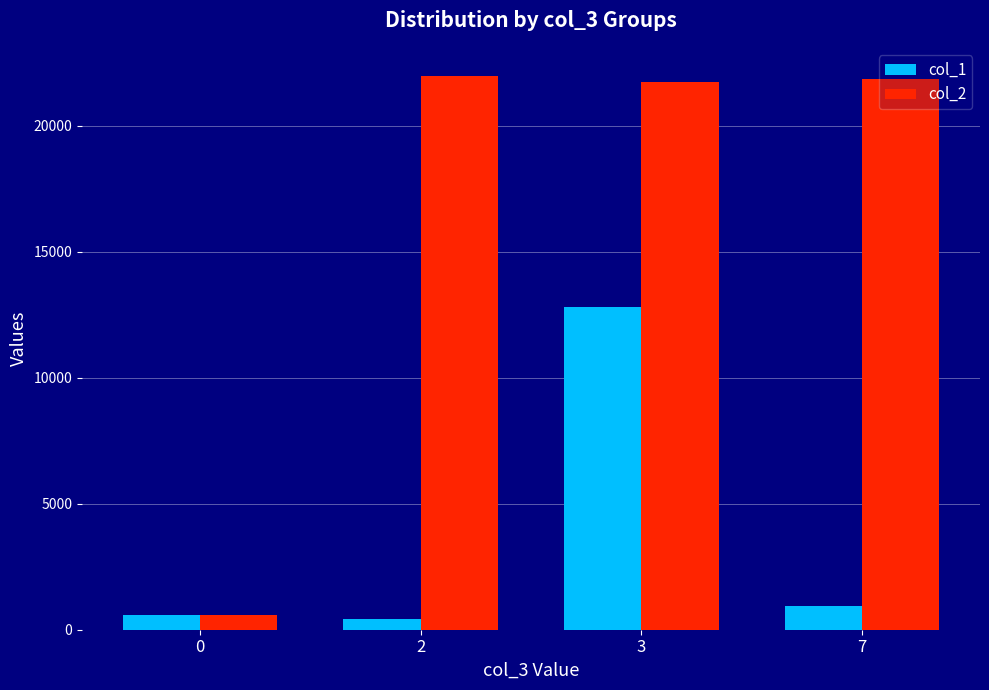

Count the number of categories in the chart.

4